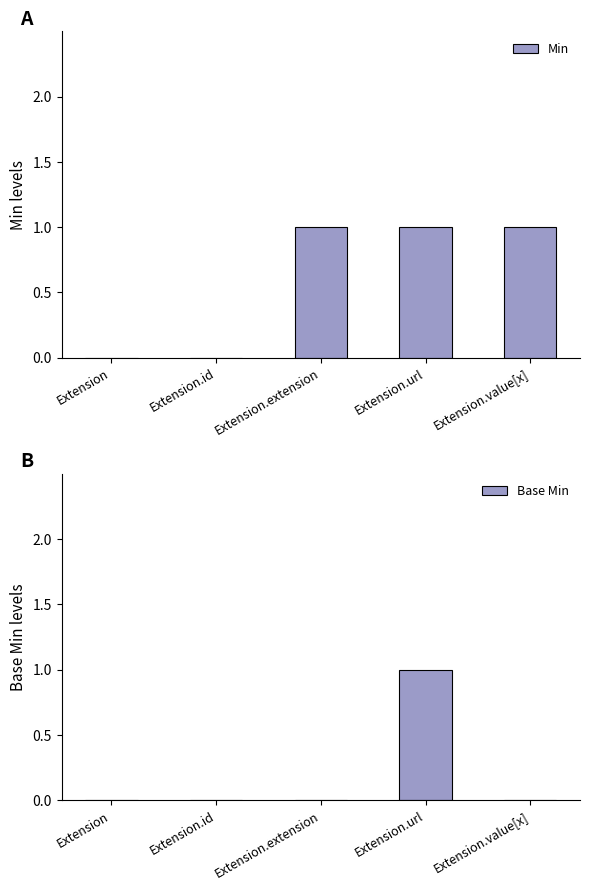

Reading left to right, what are all the values shown in this chart?

Min: 0	0	1	1	1
Base Min: 0	0	0	1	0